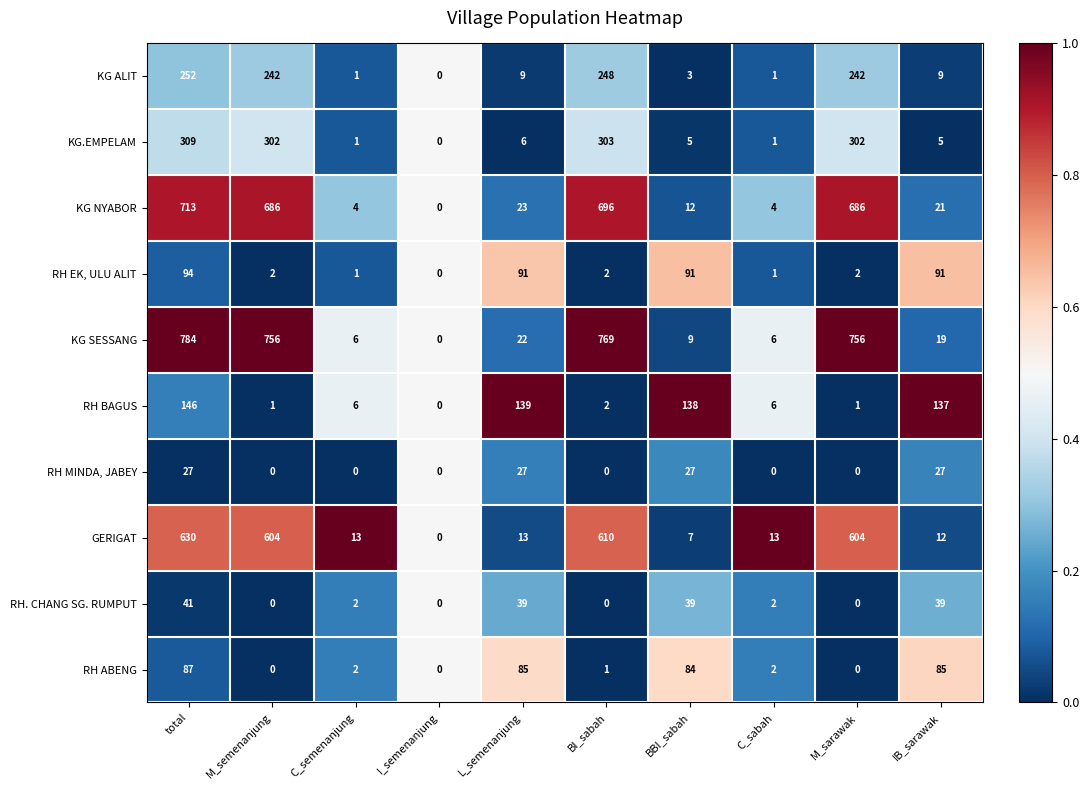

What is the spread (max minus min) of values at C_sabah?

13